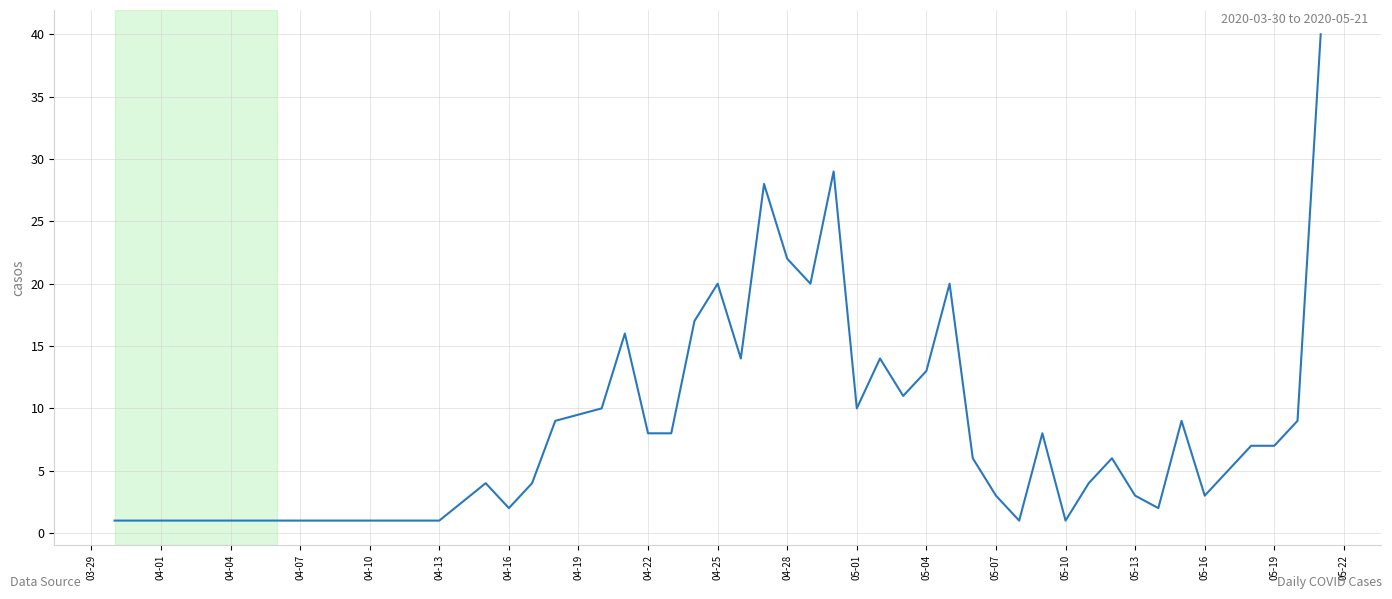

What is the difference between the maximum and minimum values?

39